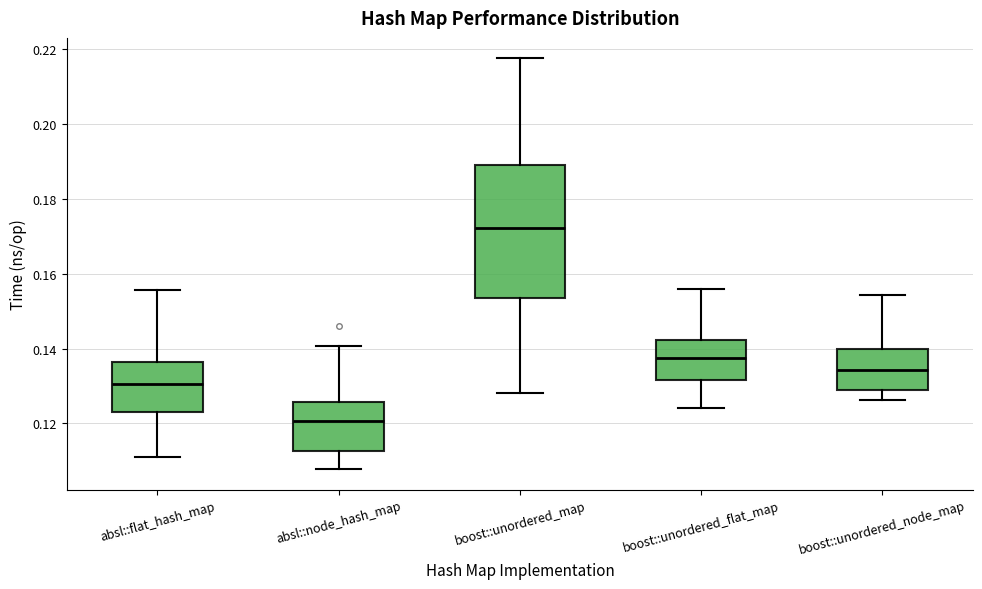

Which box's median line is the lowest?

absl::node_hash_map